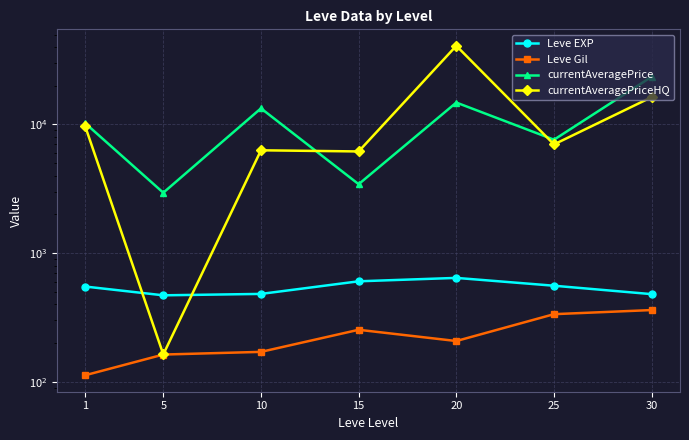

How many values in the Leve EXP series are below 550?

3